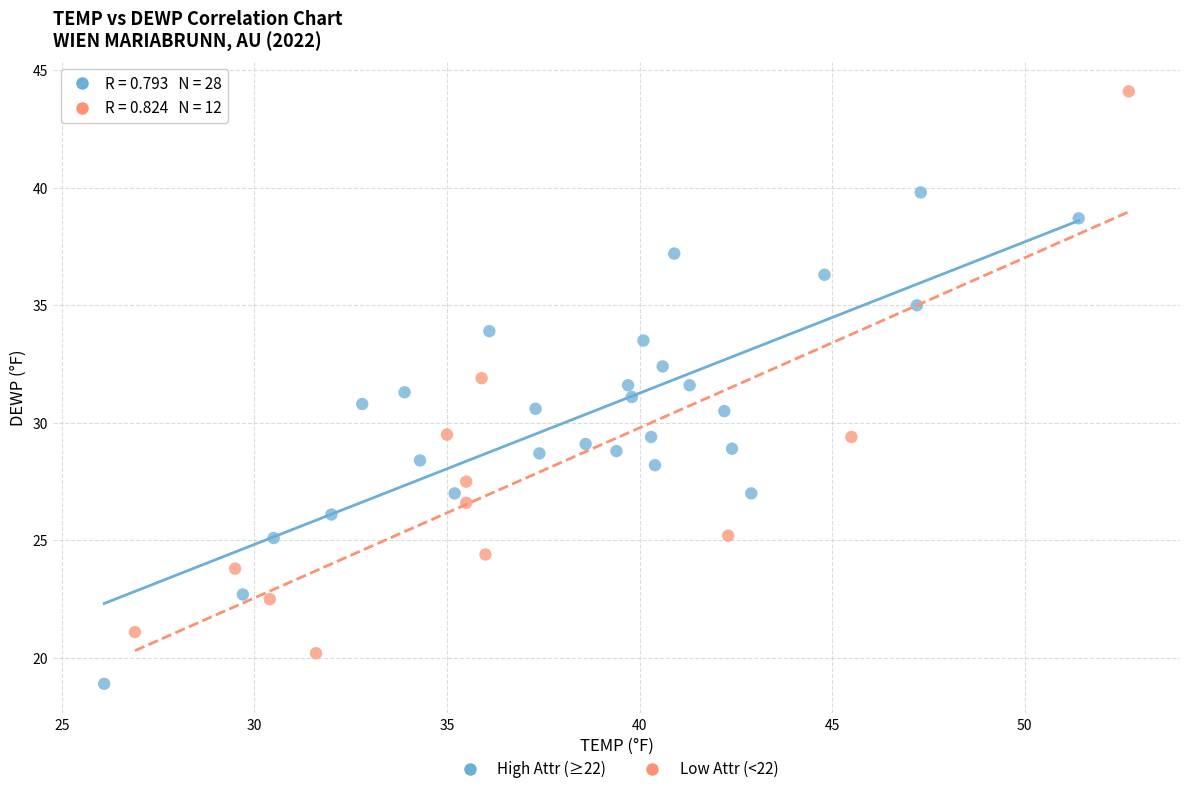

Which series contains the highest Y value?

Low Attr (<22)